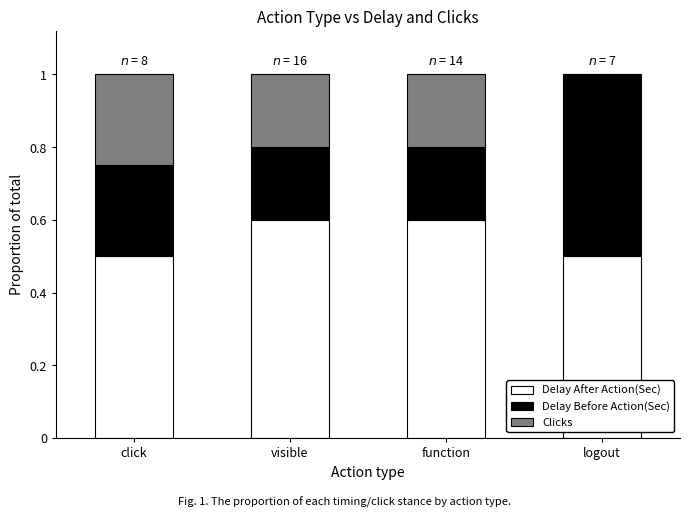

Is it true that Delay After Action(Sec) equals 0.5 at logout?

True